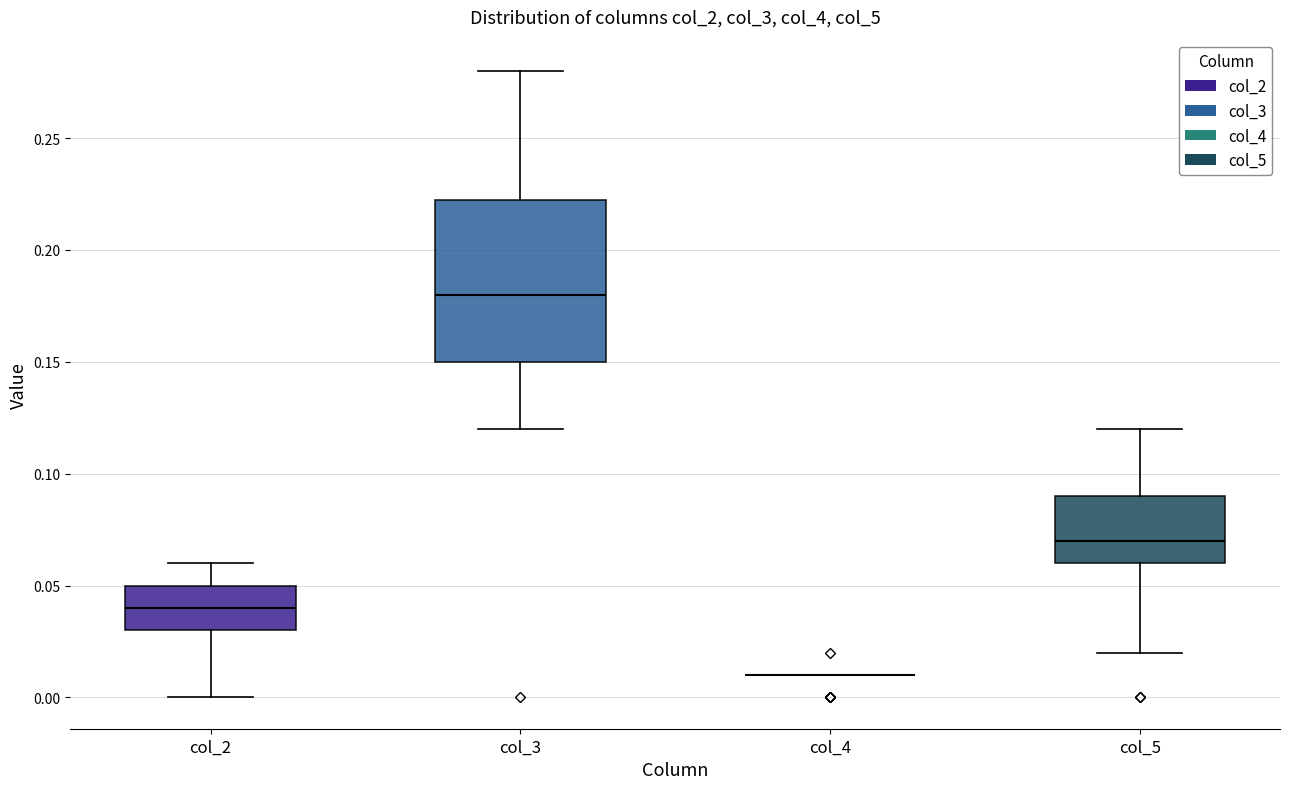

Reading left to right, read every box against the y-axis: the position of its median line, the range the box covers, and the ends of its whiskers. The values are not printed on the chart, so give them approximately, as read against the axis.

col_2: median 0.040, box 0.030 to 0.050, whiskers 0.000 to 0.060
col_3: median 0.180, box 0.150 to 0.225, whiskers 0.120 to 0.280
col_4: box collapsed to a line at 0.010, whiskers 0.010 to 0.010
col_5: median 0.070, box 0.060 to 0.090, whiskers 0.020 to 0.120